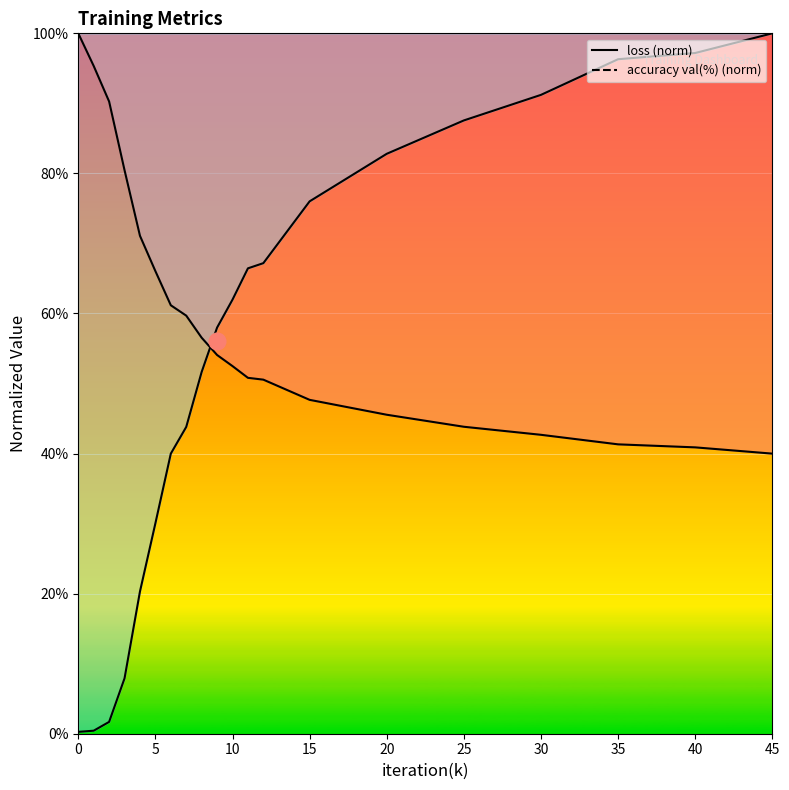

Reading left to right, what are all the values shown in this chart?

loss: 1.0	1.0	0.9	0.8	0.7	0.7	0.6	0.6	0.6	0.5	0.5	0.5	0.5	0.5	0.5	0.4	0.4	0.4	0.4	0.4
accuracy val(%): 0.0	0.0	0.0	0.1	0.2	0.3	0.4	0.4	0.5	0.6	0.6	0.7	0.7	0.8	0.8	0.9	0.9	1.0	1.0	1.0